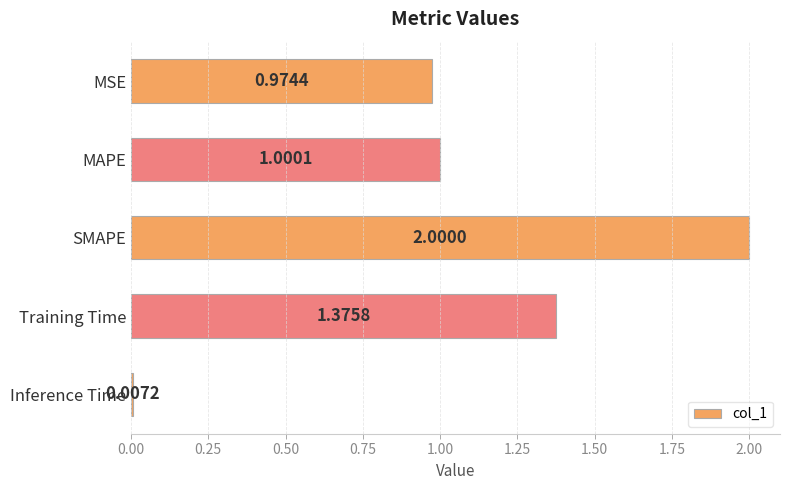

Which has a higher value, Training Time or SMAPE?

SMAPE